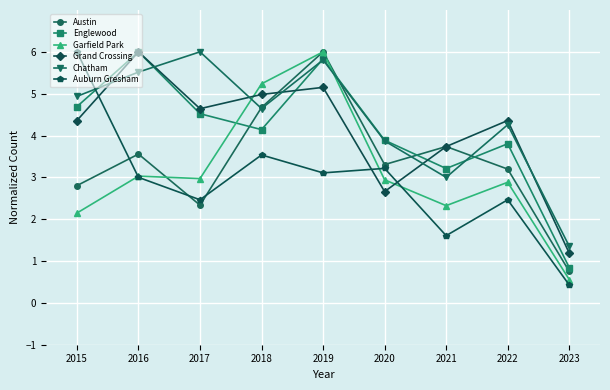

What is the maximum value for Auburn Gresham?

6.0